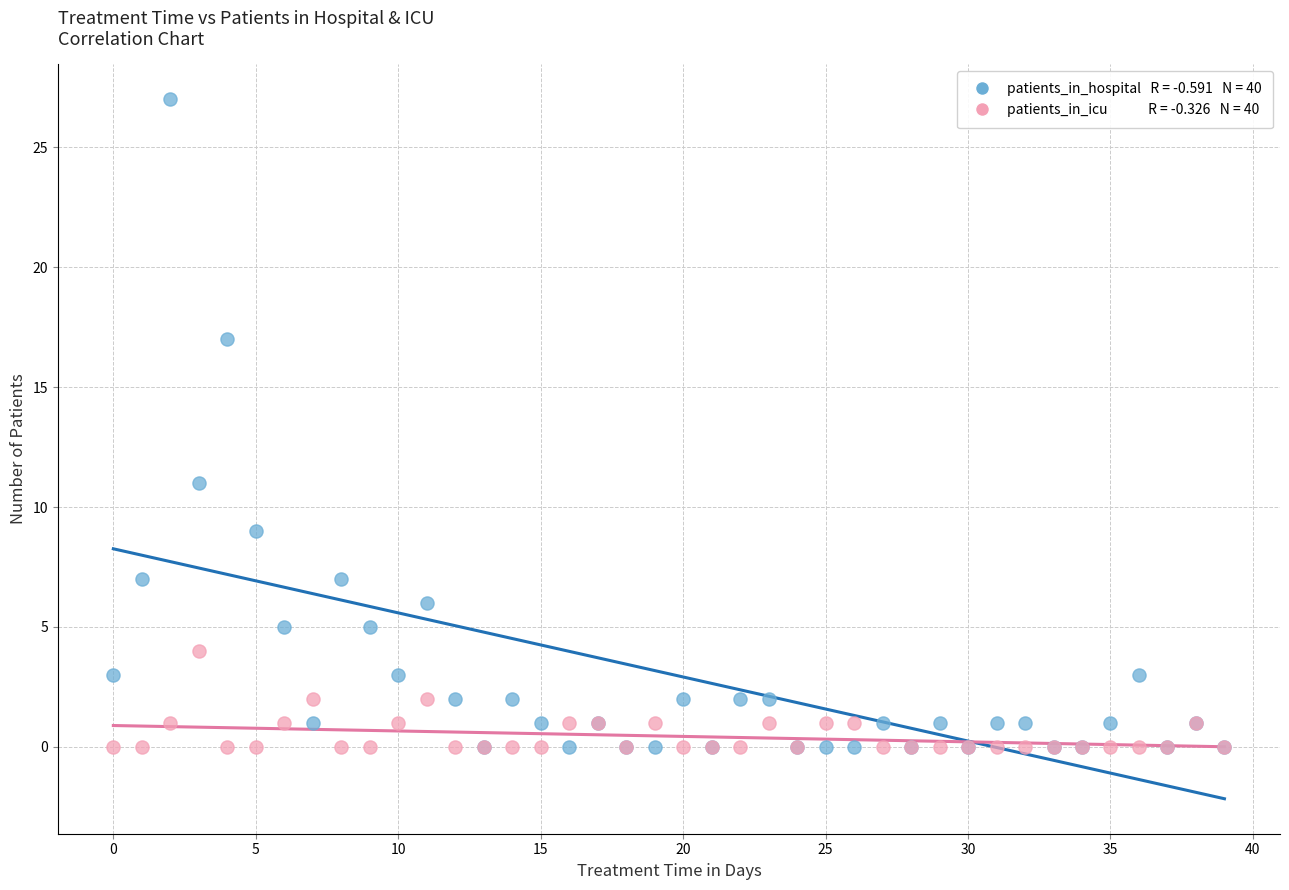

Across all series, what Y value is closest to 13?

11